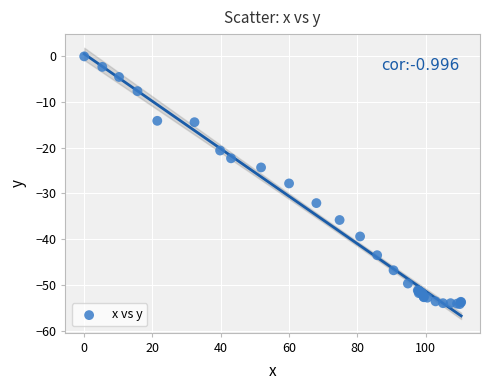

What Y value in the scatter plot is closest to -27?

-27.8